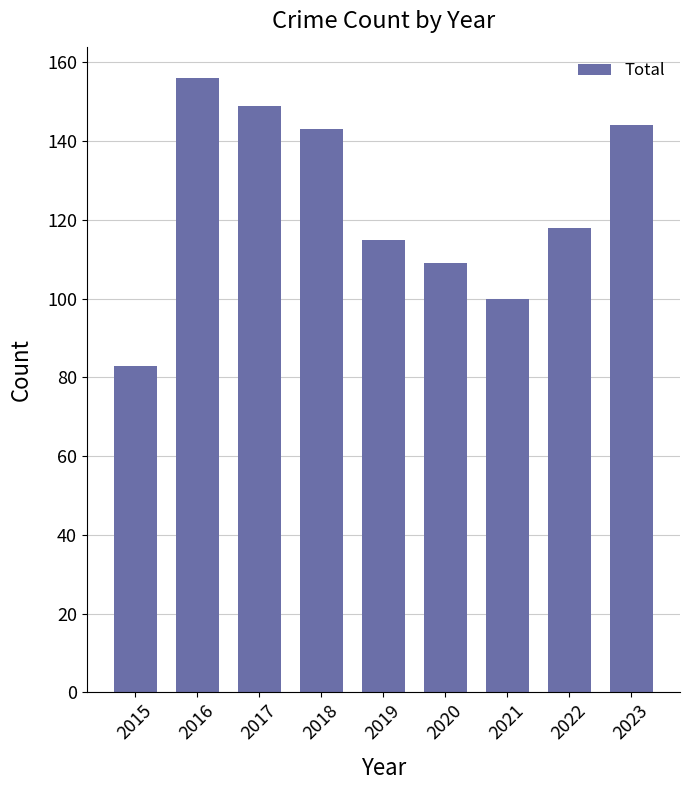

How many values are below 118?

4